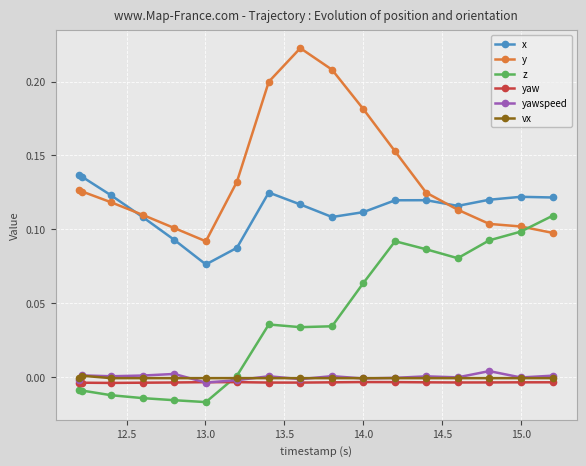

What is the sum of all yaw values?

-0.1